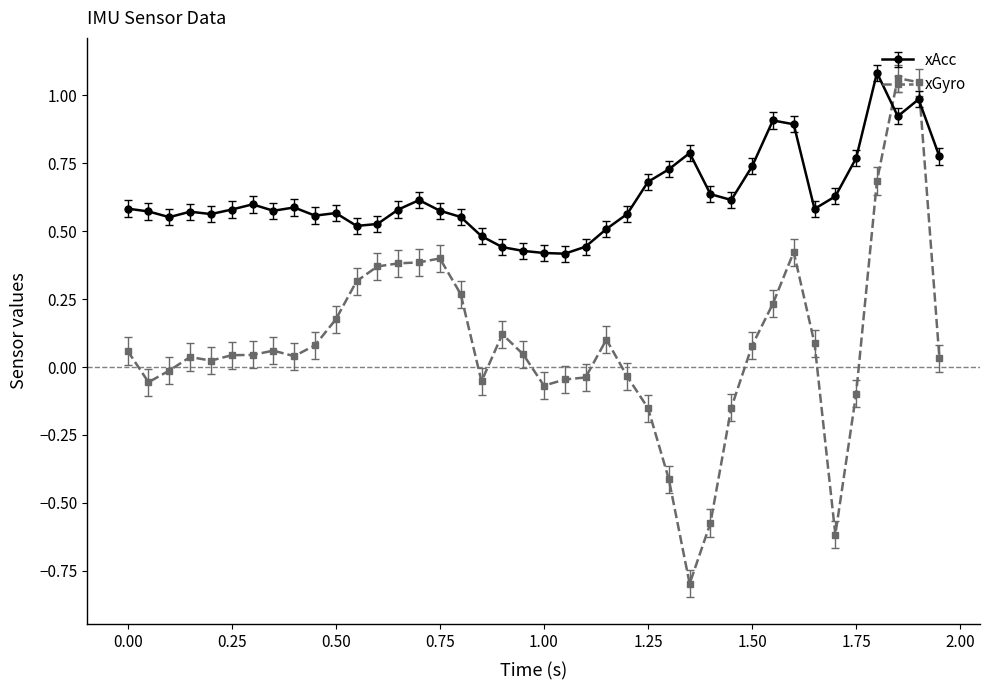

After their last crossing, which series has the higher values: xGyro or xAcc?

xAcc